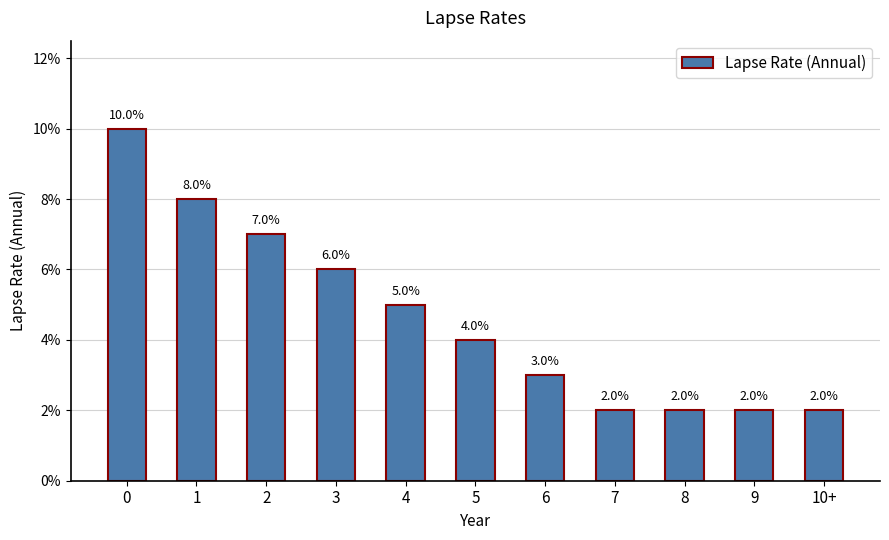

List the labels in order of value, largest first.

0, 1, 2, 3, 4, 5, 6, 7, 8, 9, 10+